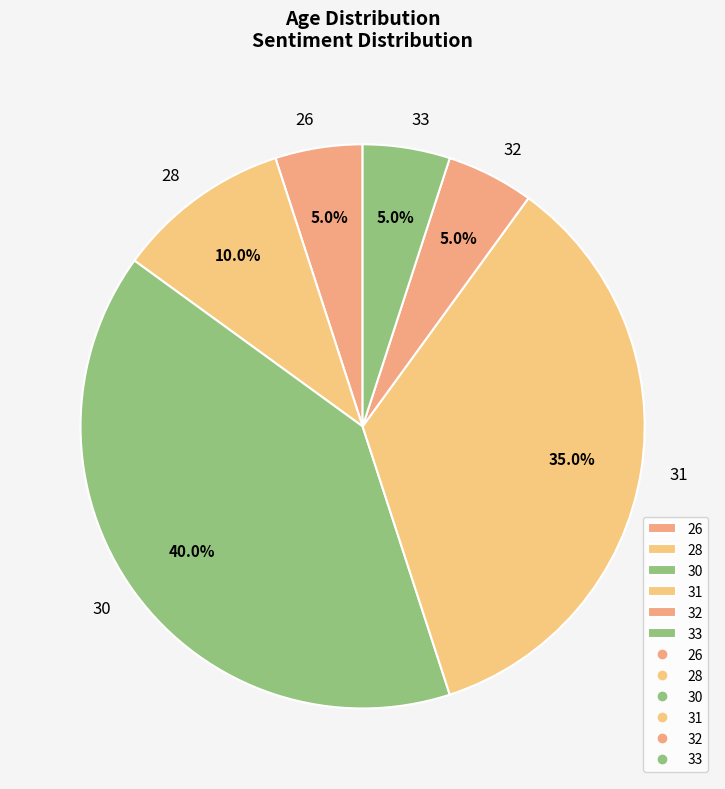

Is 33 the majority of the pie?

No